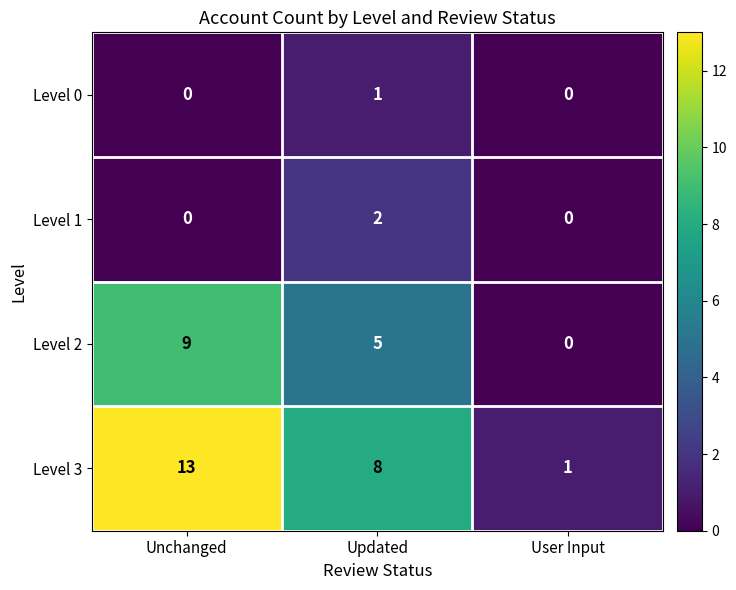

Which series changed the most between Unchanged and User Input?

Level 3